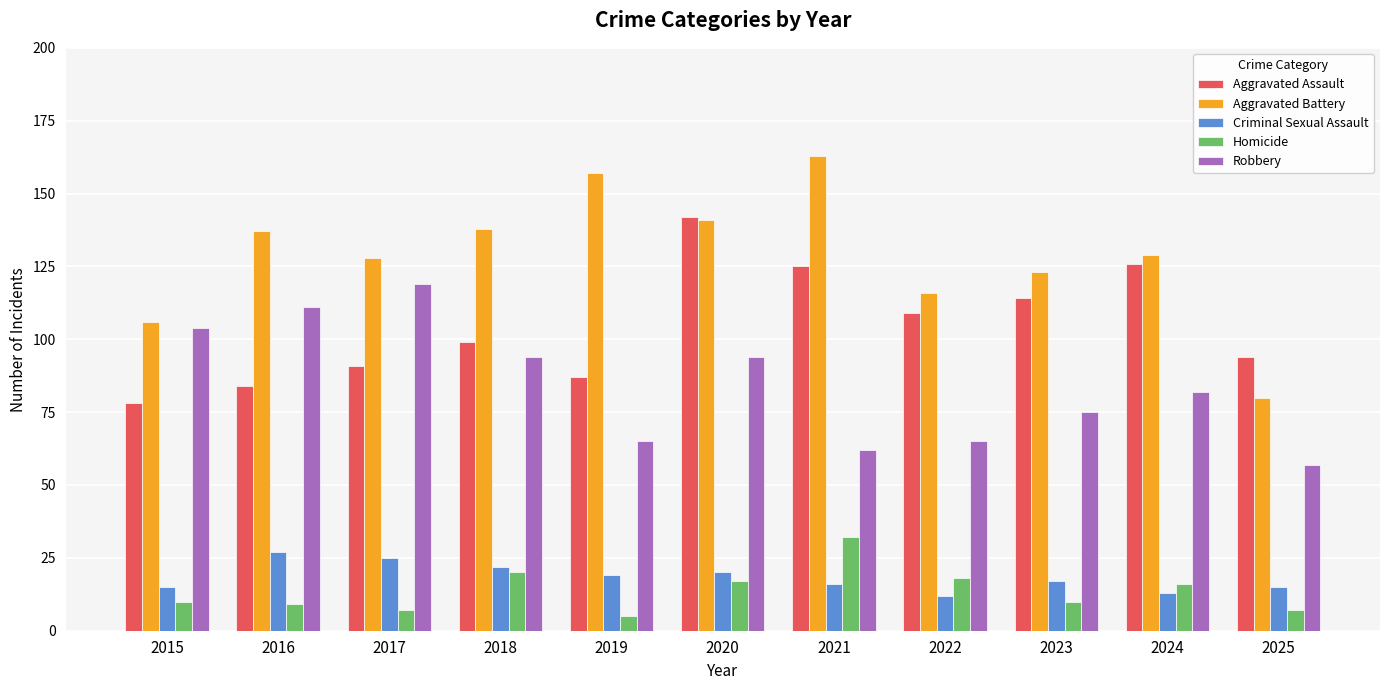

What is the difference between the second highest and second lowest values in the Criminal Sexual Assault series?

12